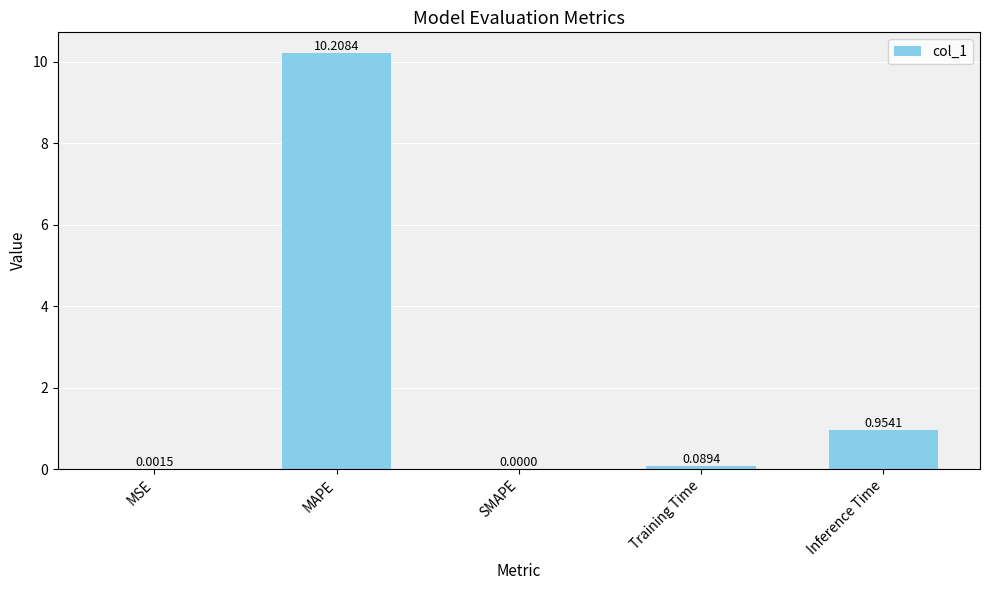

Which category has the highest value across all series?

MAPE